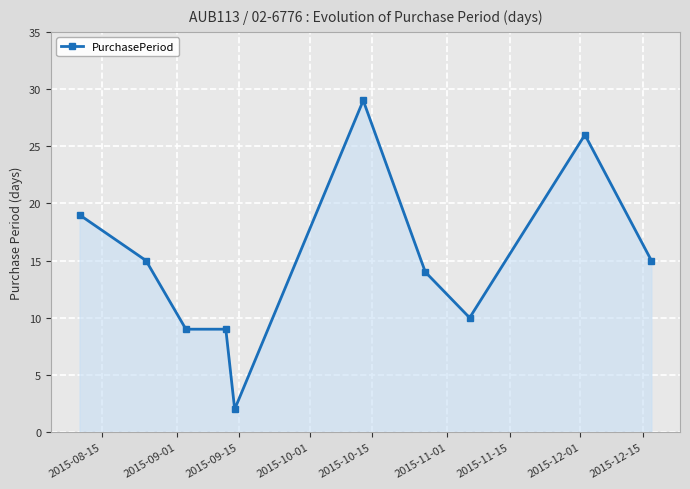

True or false: the data has more than 0 interior local peaks.

True